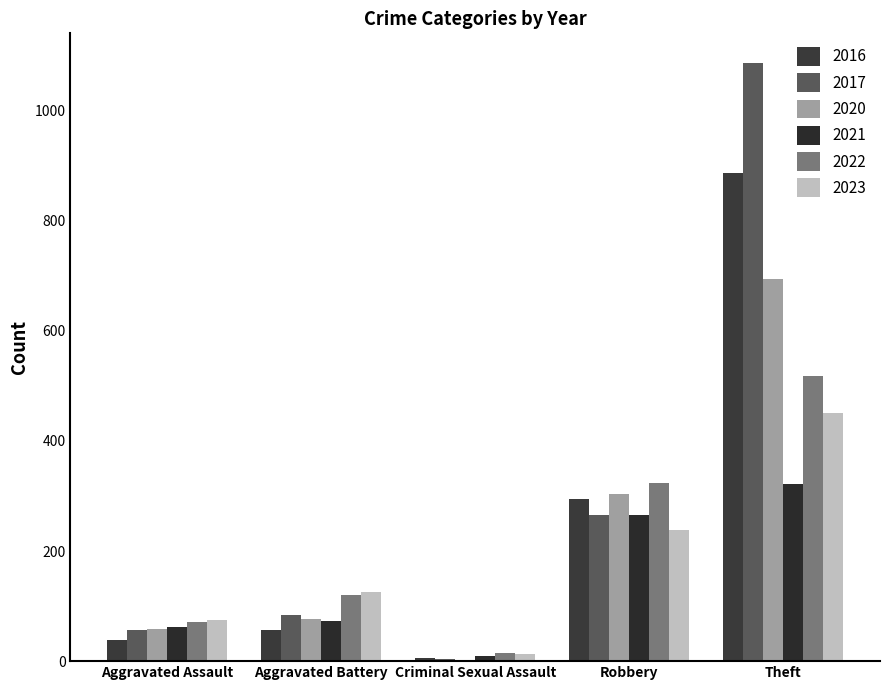

What is the total value across all series at Robbery?

1692